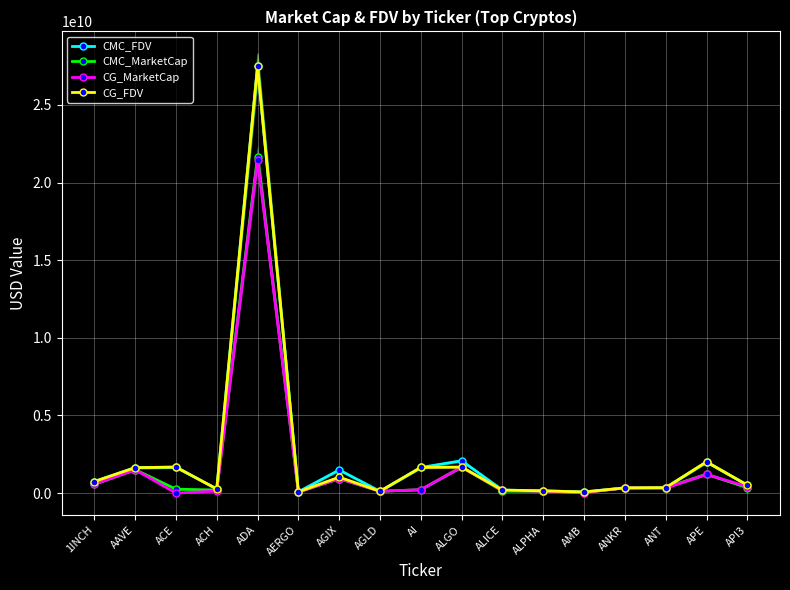

What is the difference between the highest and lowest values at ANKR?

239318.6